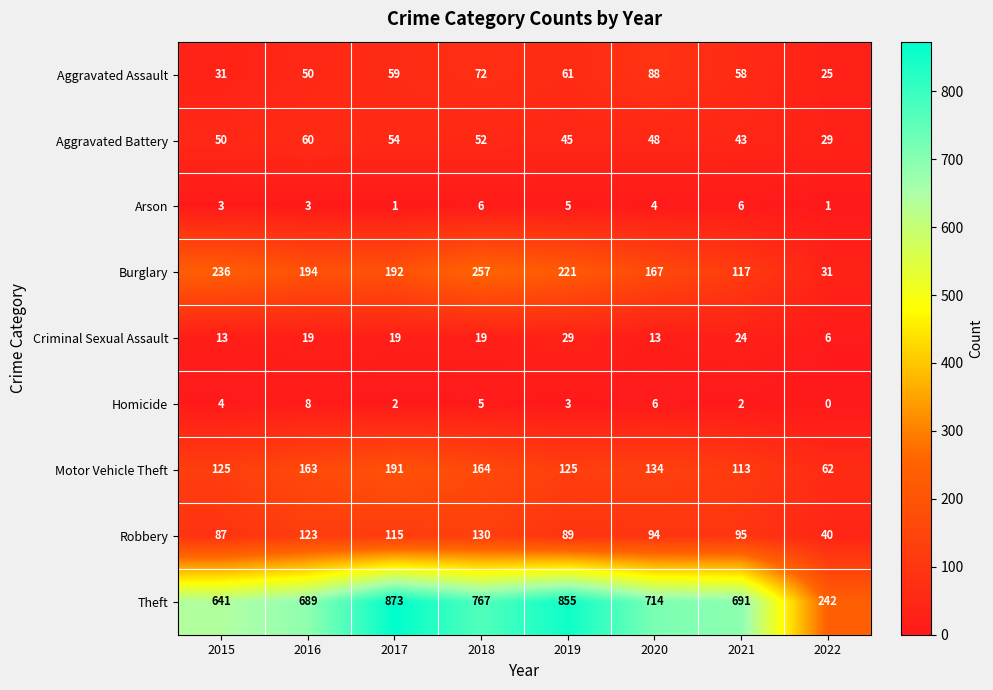

What is the average value of the Robbery series?

97